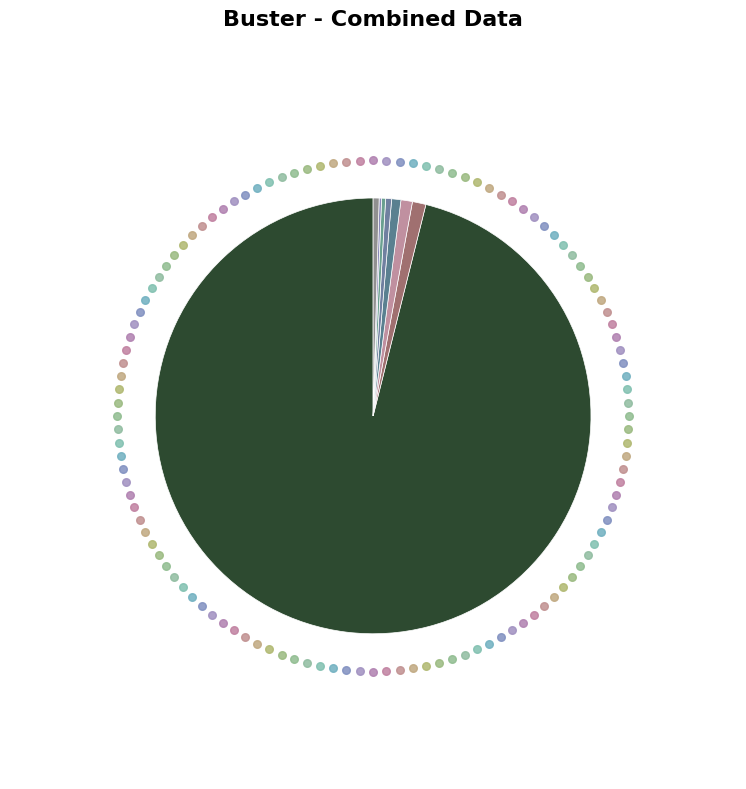

Does any single category account for the majority?

Yes